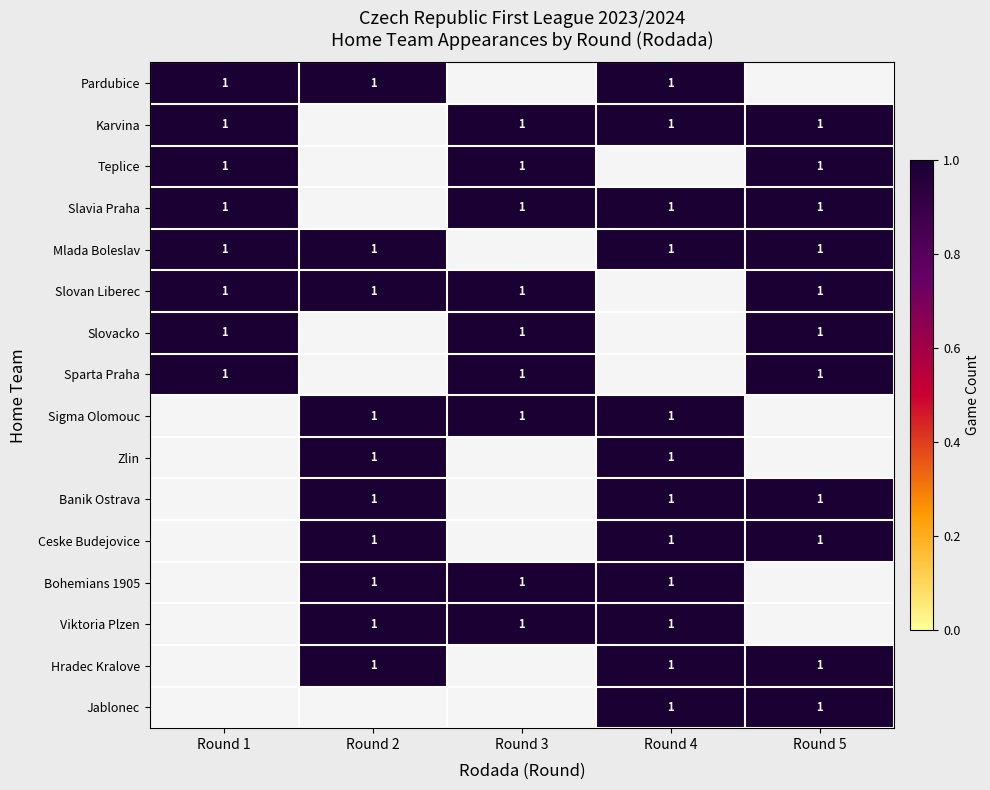

How many series are shown in this chart?

16